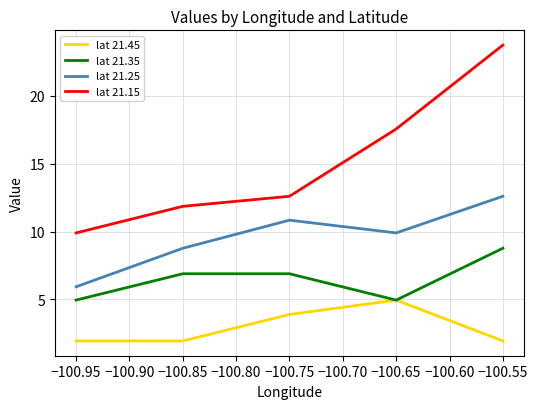

True or false: lat 21.15 has a value of 11.9 at −100.85.

True